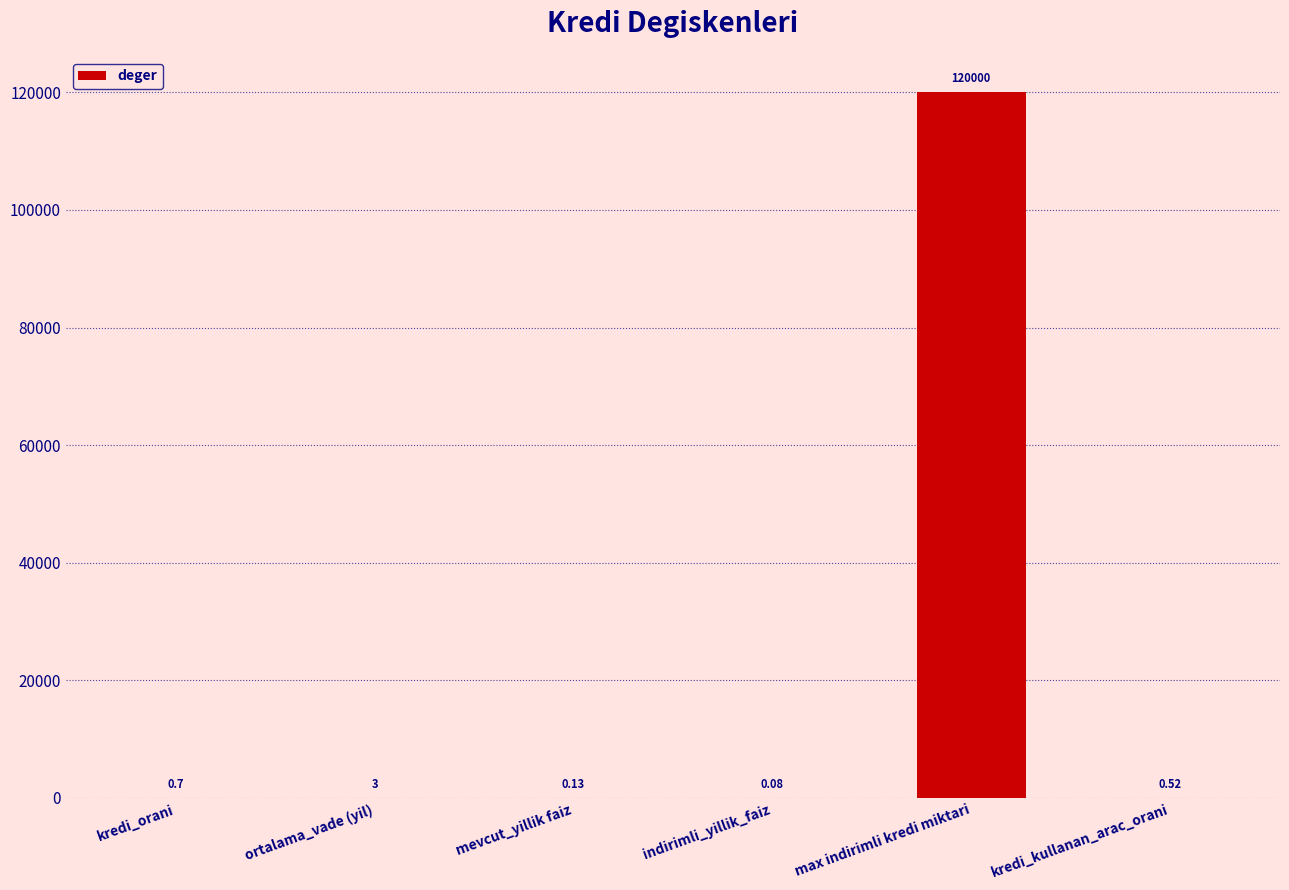

What is the change in value from kredi_orani to mevcut_yillik faiz?

-0.6